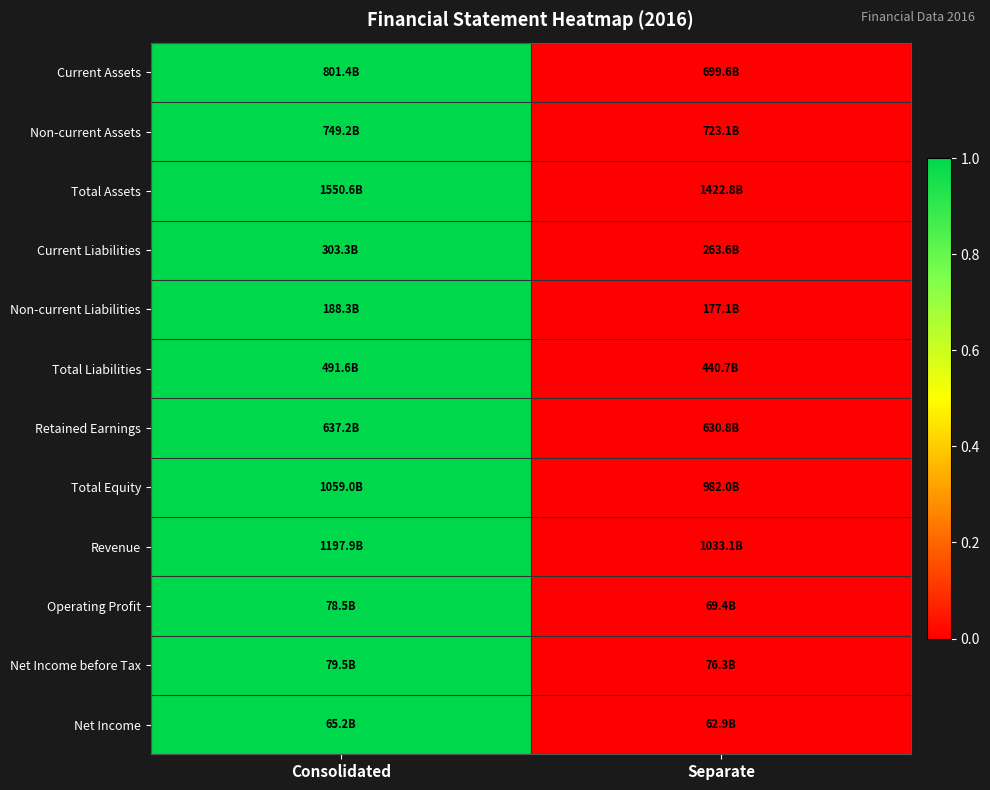

Reading right to left, what are all the values shown in this chart?

Current Assets: Separate=0	Consolidated=1
Non-current Assets: Separate=0	Consolidated=1
Total Assets: Separate=0	Consolidated=1
Current Liabilities: Separate=0	Consolidated=1
Non-current Liabilities: Separate=0	Consolidated=1
Total Liabilities: Separate=0	Consolidated=1
Retained Earnings: Separate=0	Consolidated=1
Total Equity: Separate=0	Consolidated=1
Revenue: Separate=0	Consolidated=1
Operating Profit: Separate=0	Consolidated=1
Net Income before Tax: Separate=0	Consolidated=1
Net Income: Separate=0	Consolidated=1